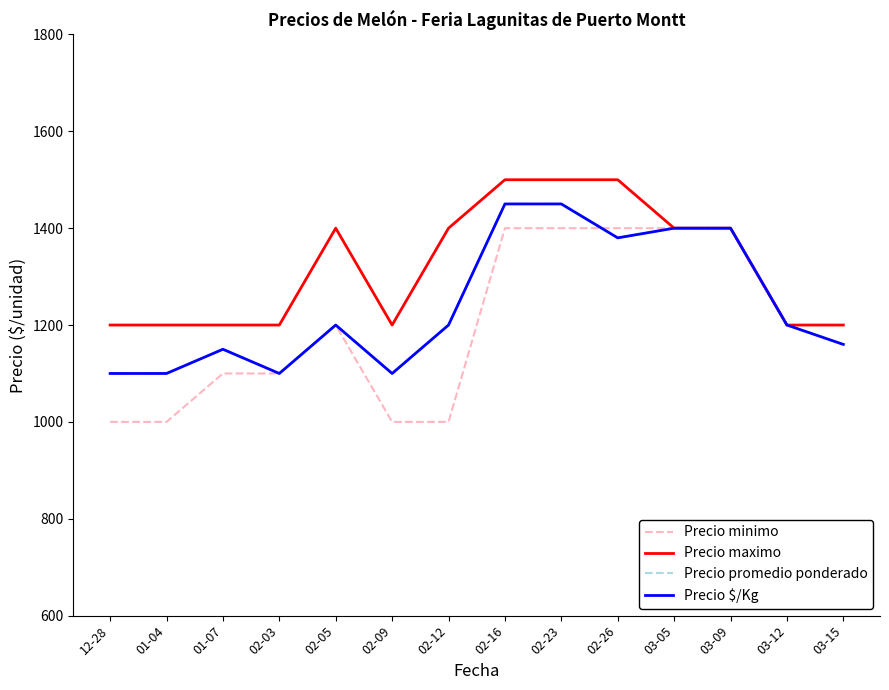

What is the difference between the second highest and second lowest values in the Precio maximo series?

300